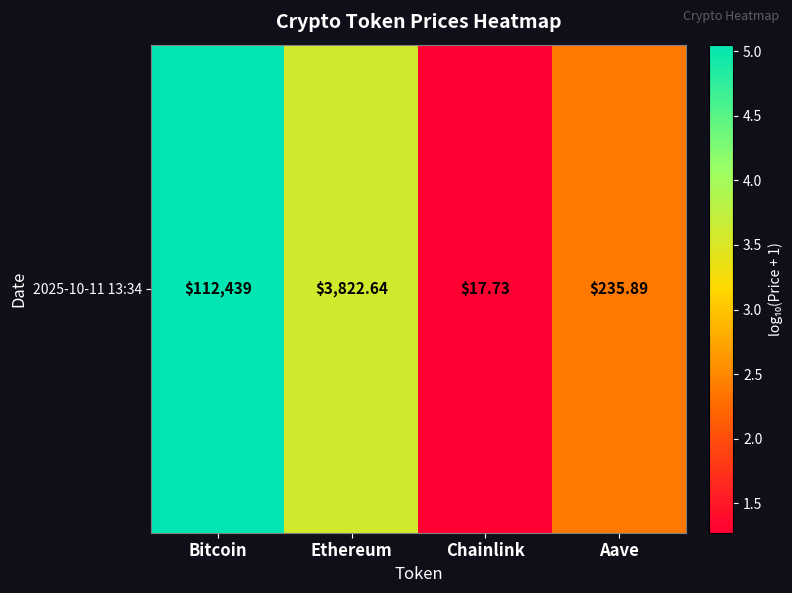

At which label is the value closest to 3?

Ethereum